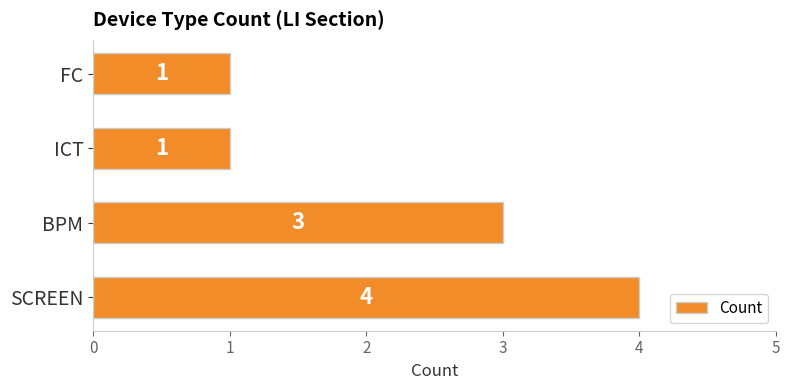

Reading bottom to top, transcribe all the data shown in this chart.

4	3	1	1